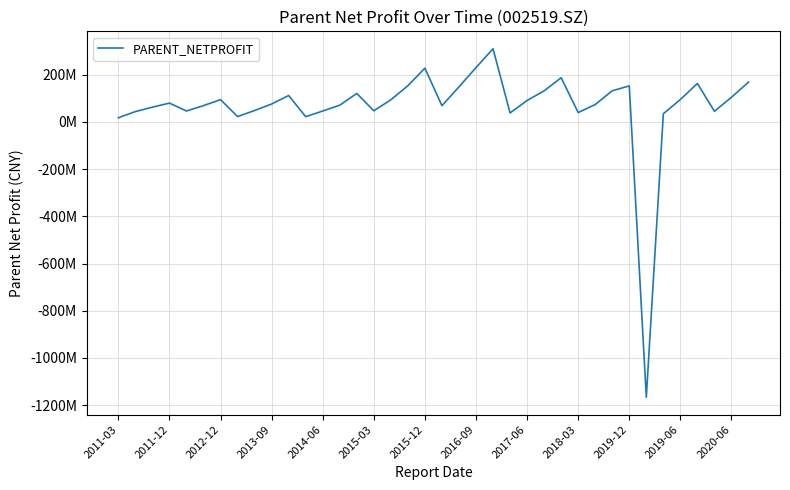

Where does the data first go above 79770463?

2011-12